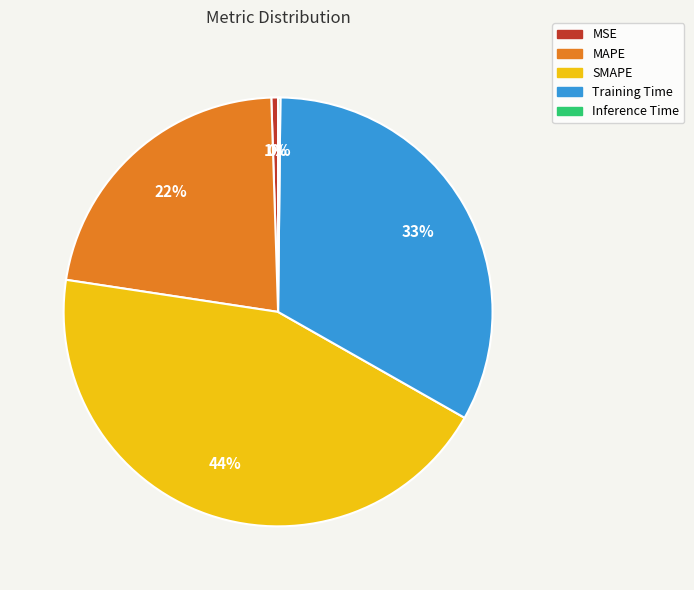

What percentage is the MAPE slice, to the nearest percent?

22%